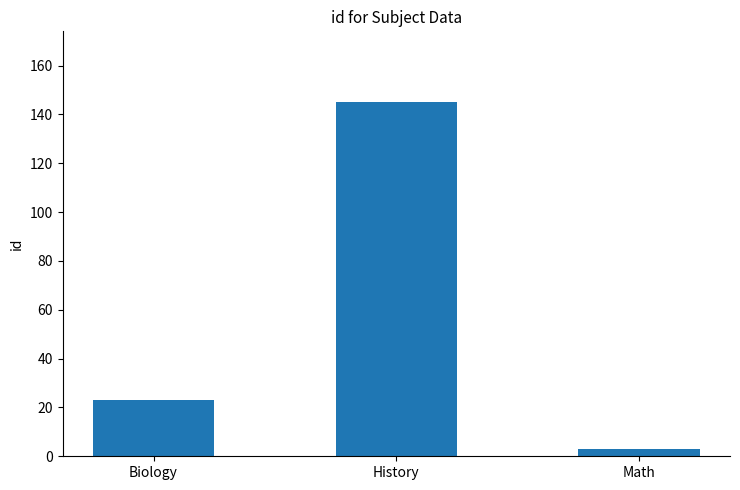

Is it true that the value at Math is 3?

True